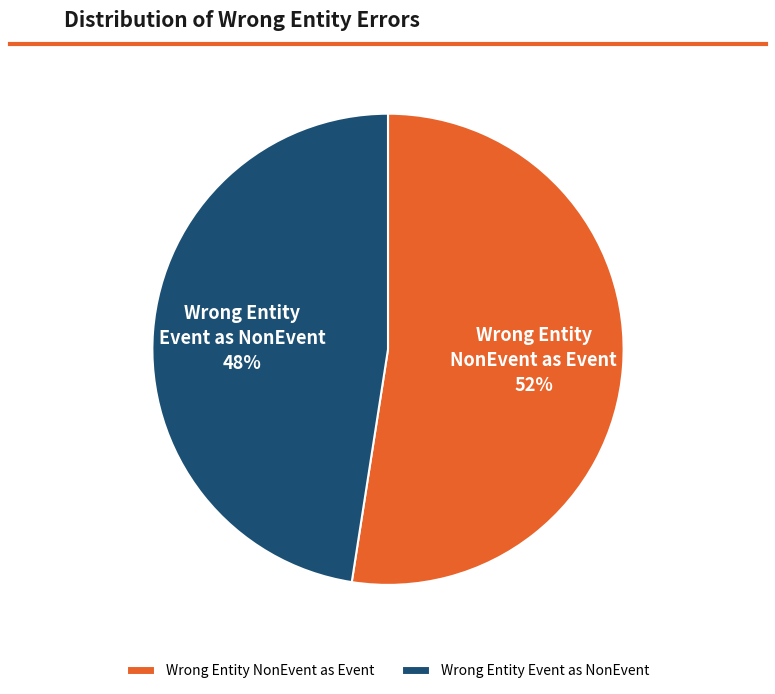

To the nearest percent, what is the average slice percentage?

50%